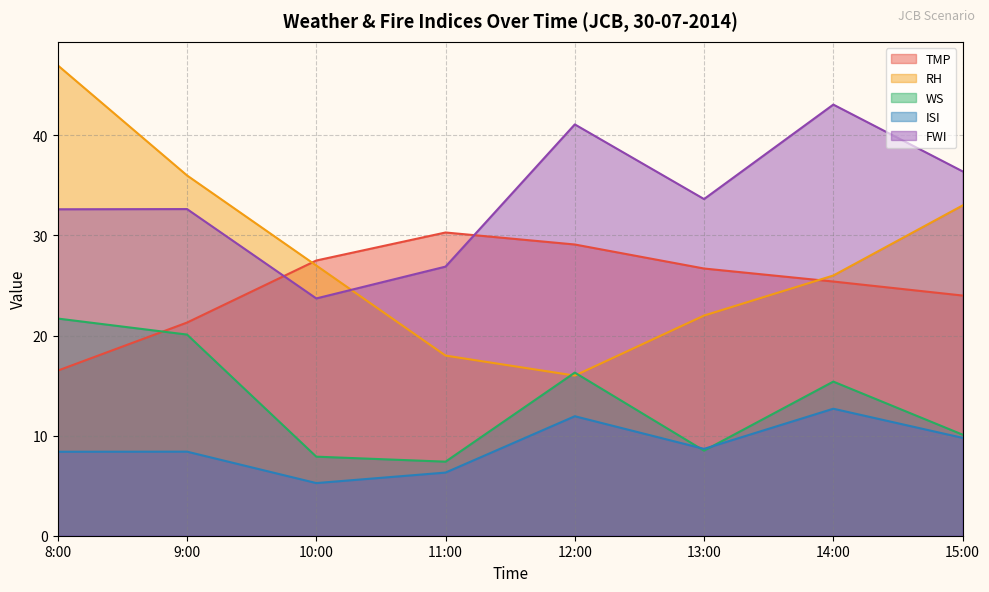

What is the average value of the ISI series?

8.9